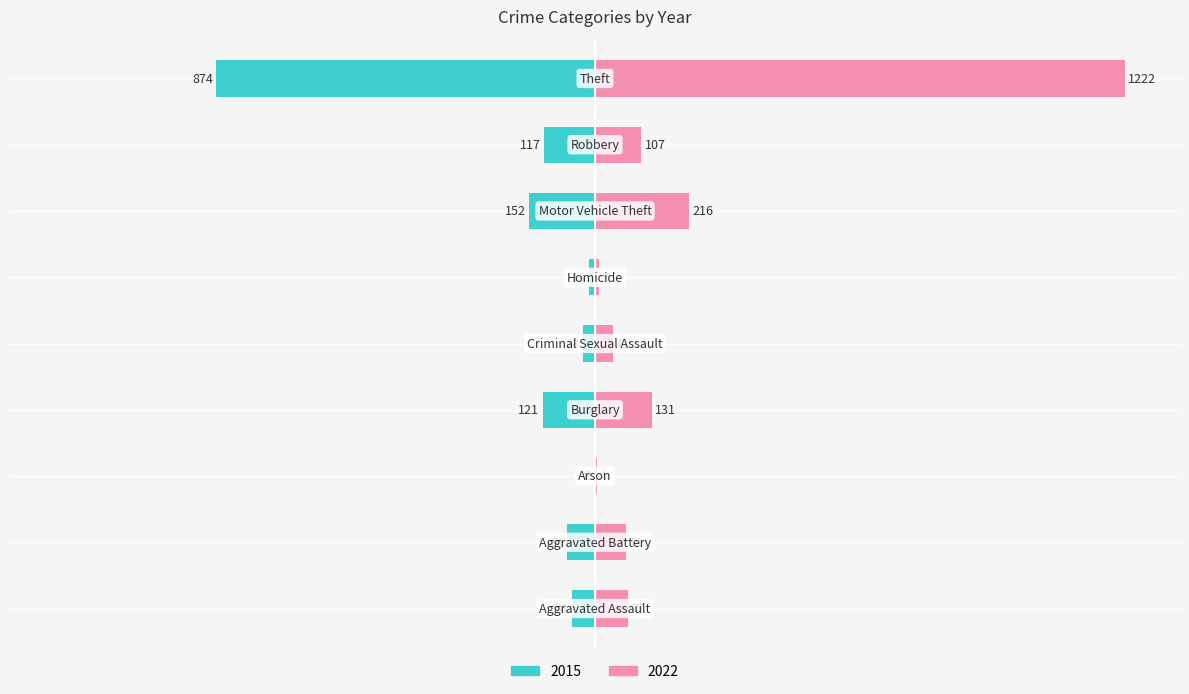

What is the difference between the 2015 values at Aggravated Battery and Theft?

810